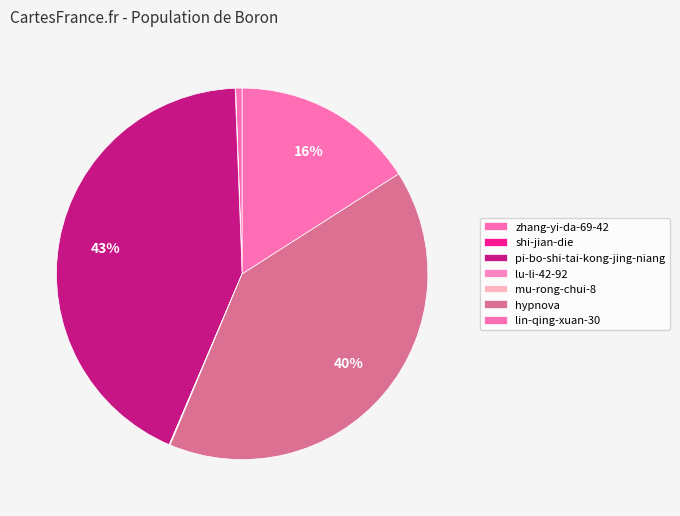

To the nearest percent, what percentage of the pie is zhang-yi-da-69-42?

1%